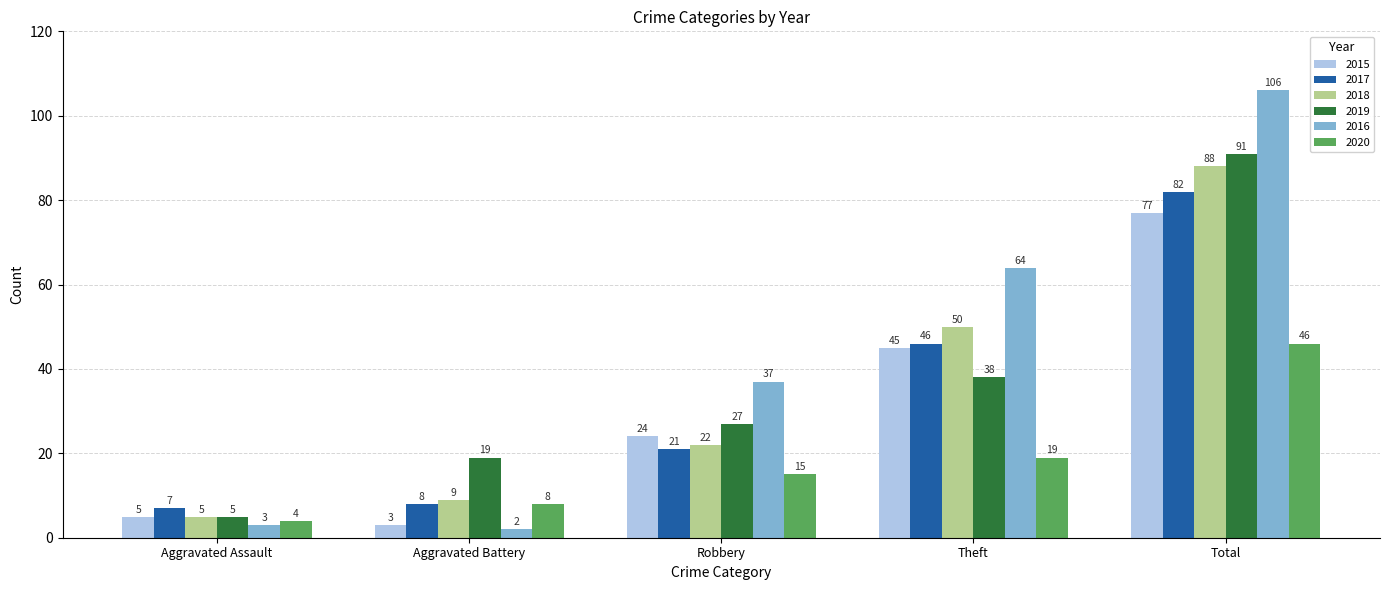

The value of 2020 at Robbery is 15. True or false?

True